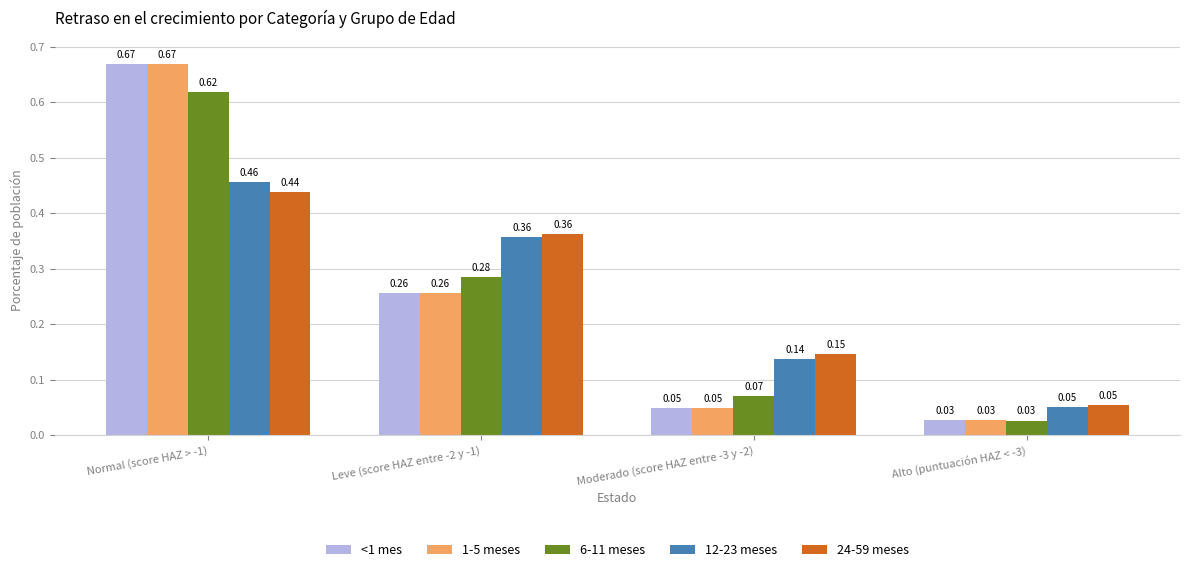

What are all the series names shown in the legend?

<1 mes, 1-5 meses, 6-11 meses, 12-23 meses, 24-59 meses